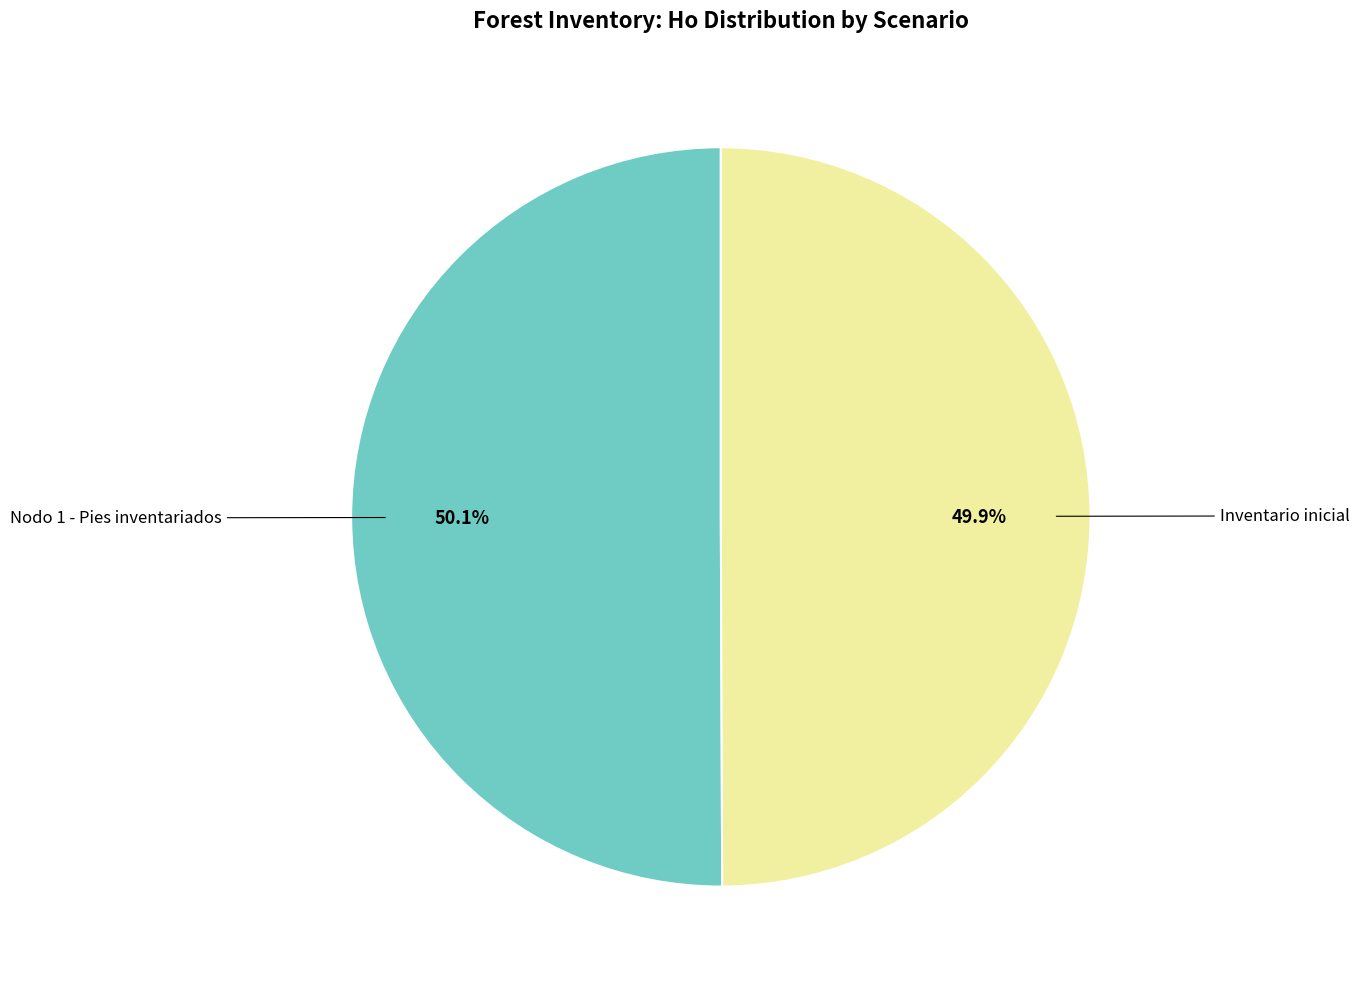

Is there a majority slice in this chart?

Yes